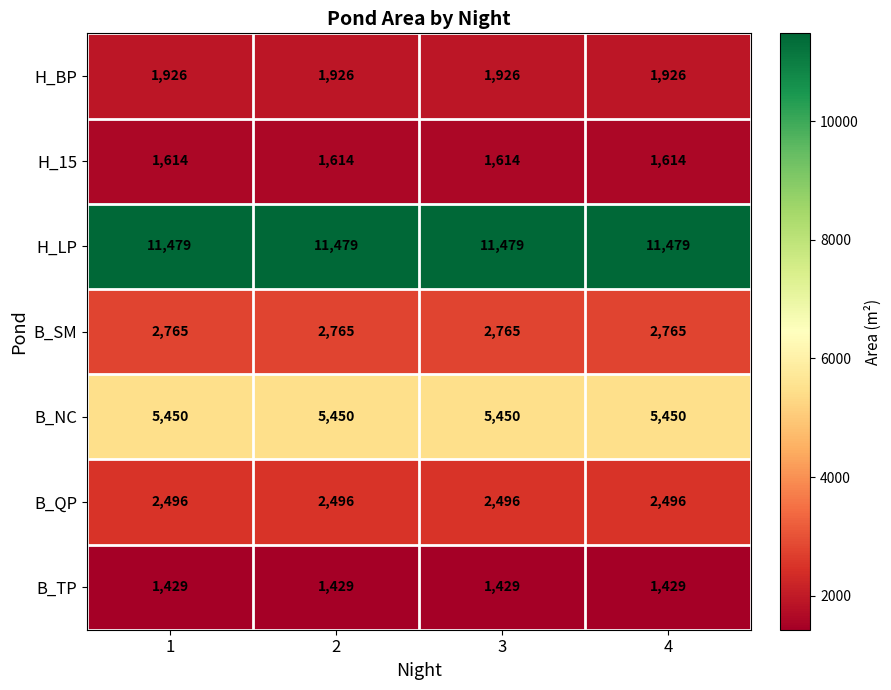

What is the sum of the H_LP values at 4 and 1?

22958